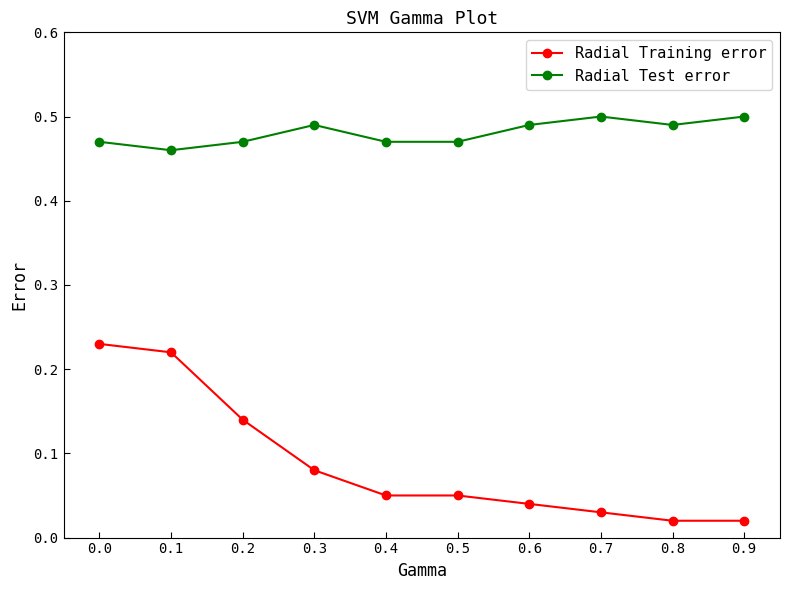

Between 0.3 and 0.5, which series saw the biggest shift?

Radial Training error